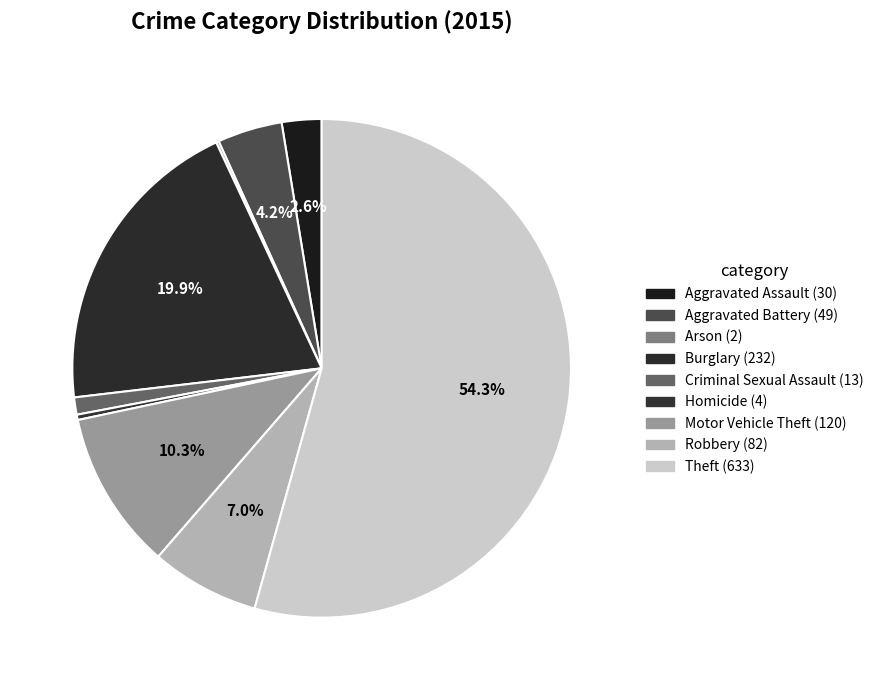

How many slices are in this pie chart?

9